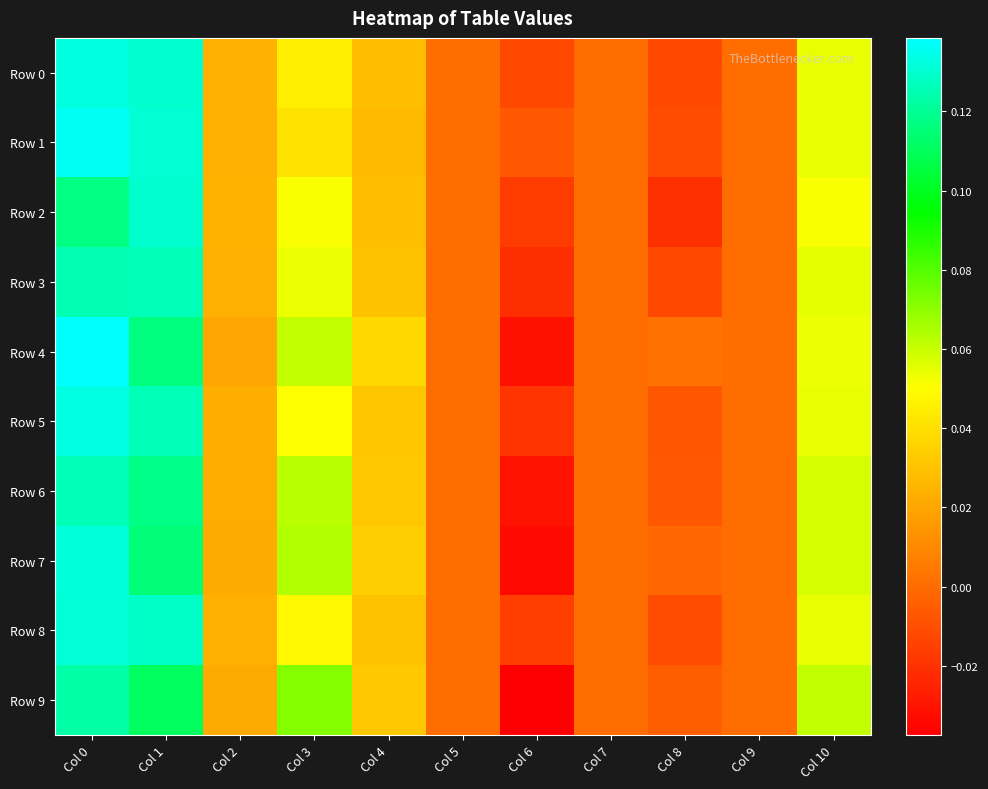

Between Col 3 and Col 1, which is larger?

Col 1